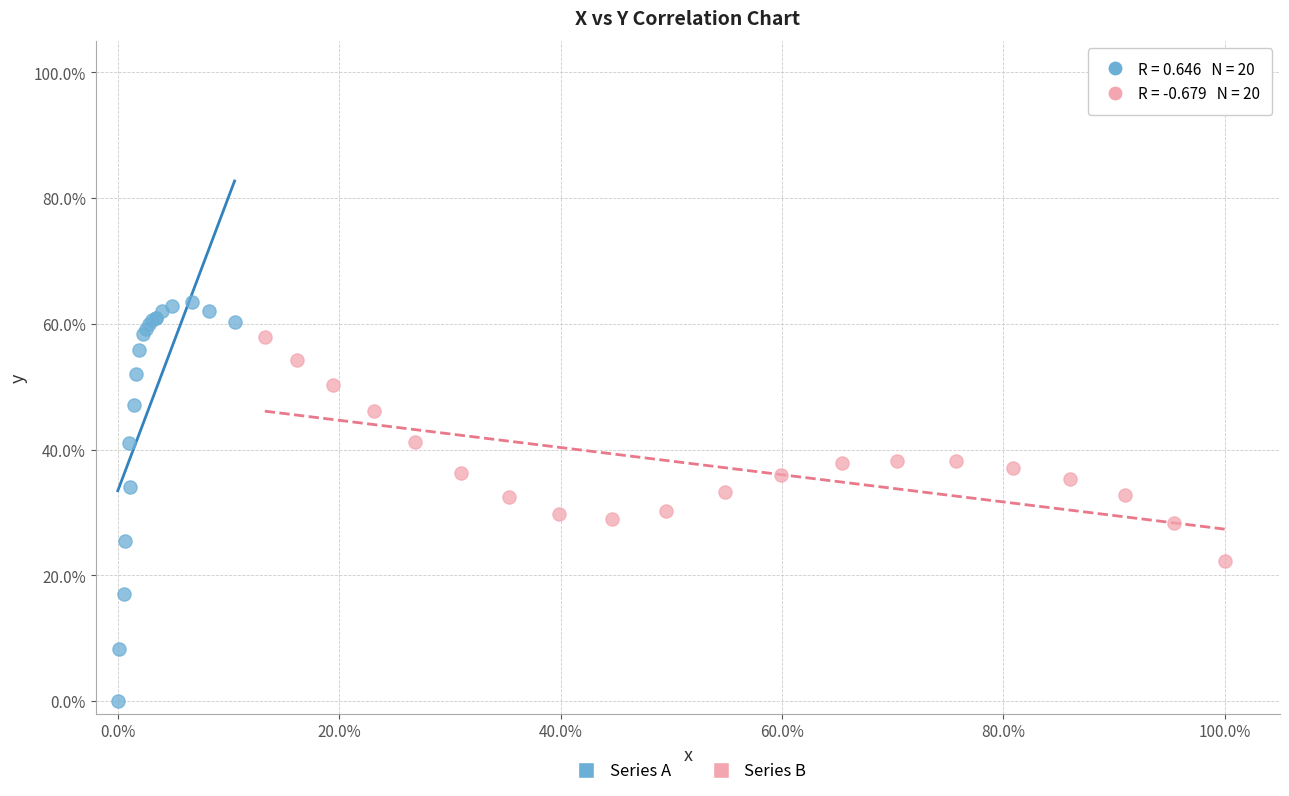

Which series contains the highest Y value?

Series A